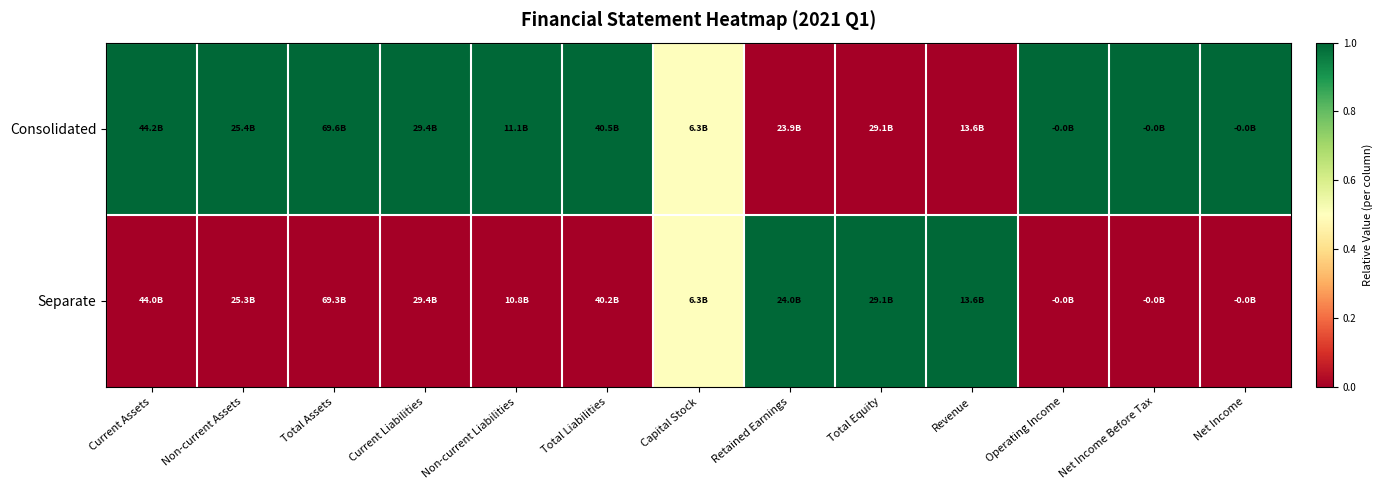

What is the difference between the highest and lowest values at Total Liabilities?

1.0